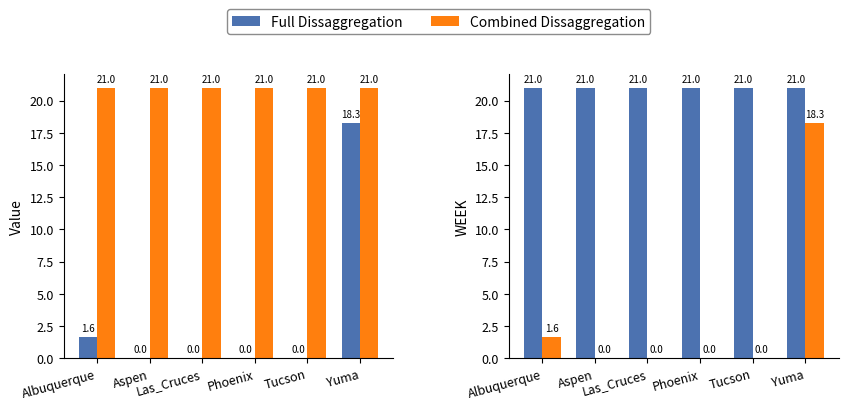

Reading left to right, list all the values displayed in this chart.

Full Dissaggregation: 21.0	21.0	21.0	21.0	21.0	21.0
Combined Dissaggregation: 1.6	0.0	0.0	0.0	0.0	18.3